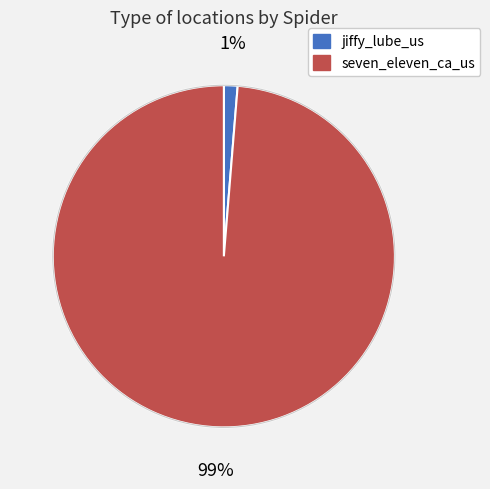

Do seven_eleven_ca_us and jiffy_lube_us together represent more than half of the pie?

Yes